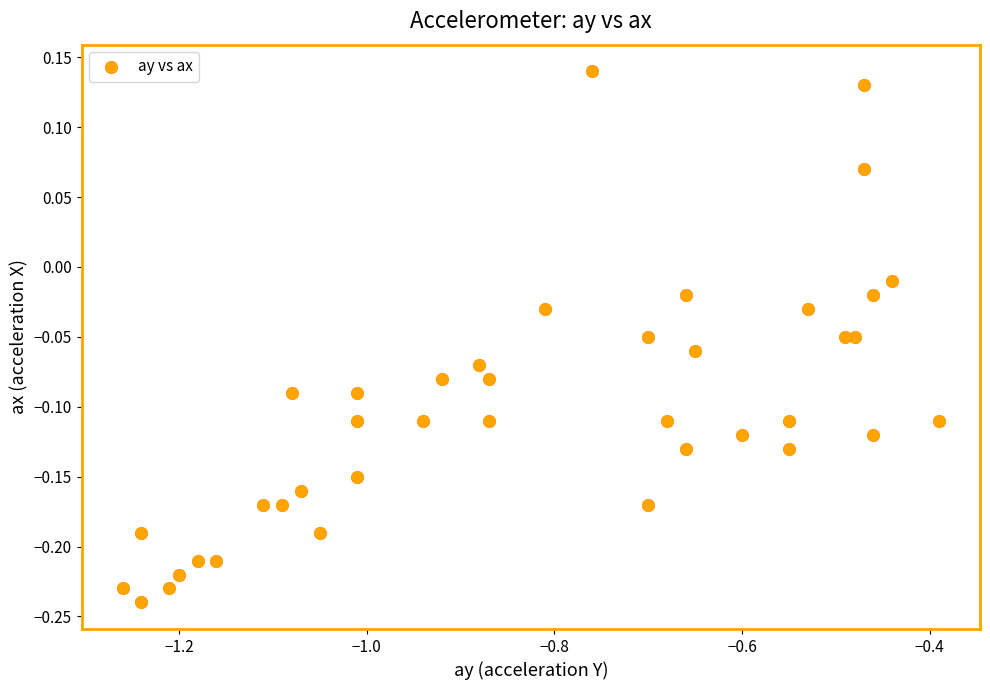

What is the range of Y values (max minus min)?

0.4